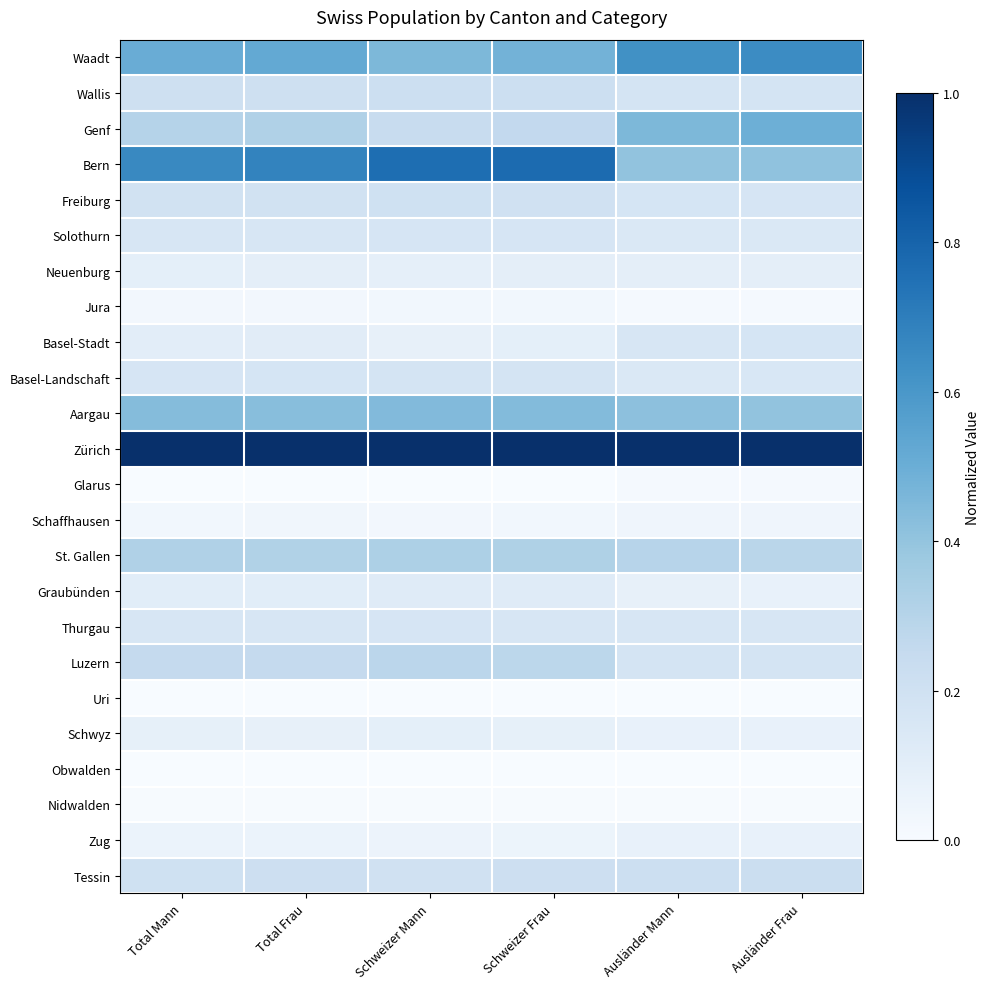

Which series has the largest total across all categories?

Zürich